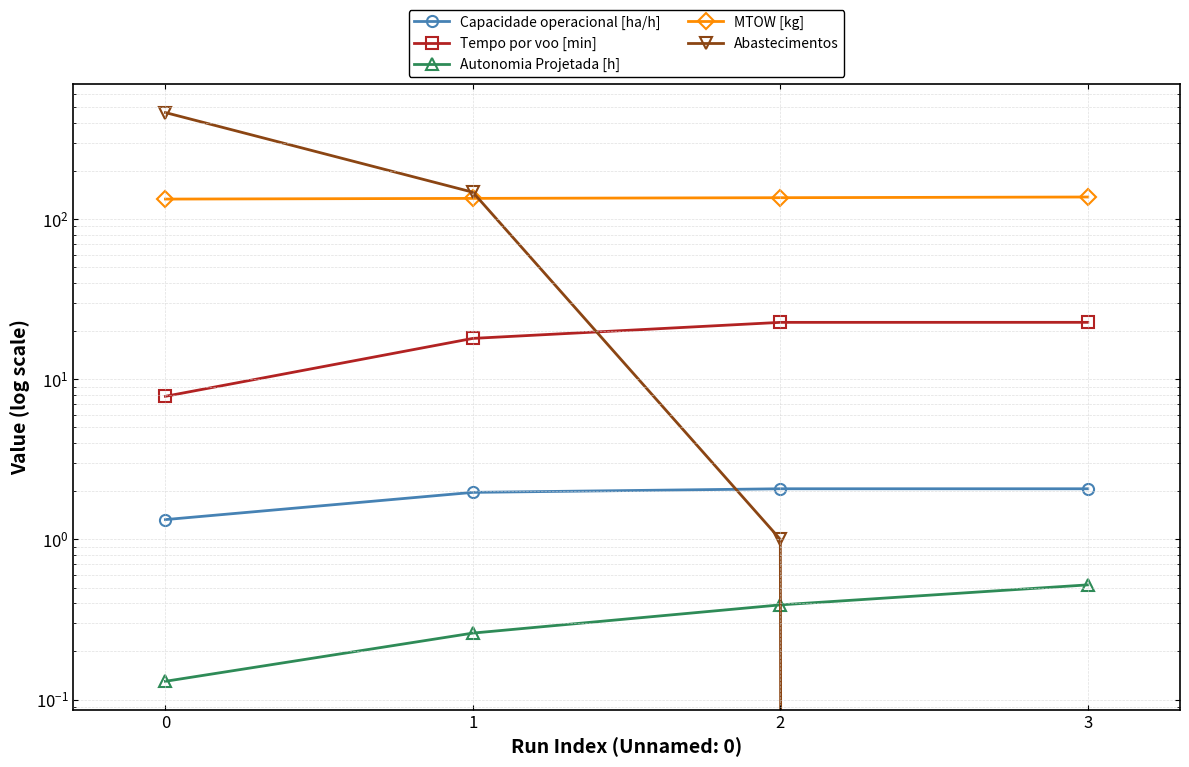

True or false: Capacidade operacional [ha/h] and Autonomia Projetada [h] cross at least once.

False